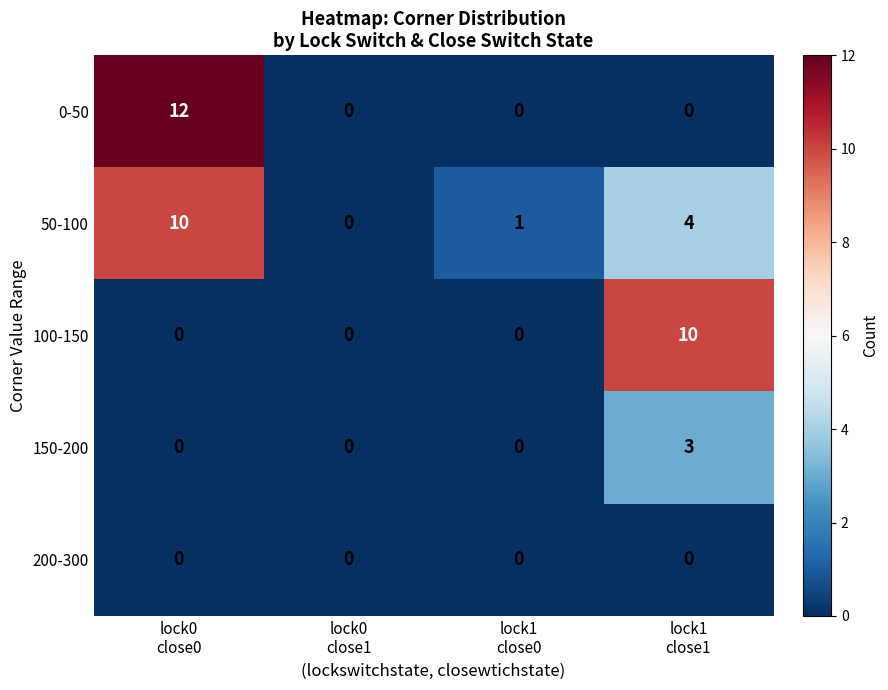

What is the total value across all series at lock0
close0?

22